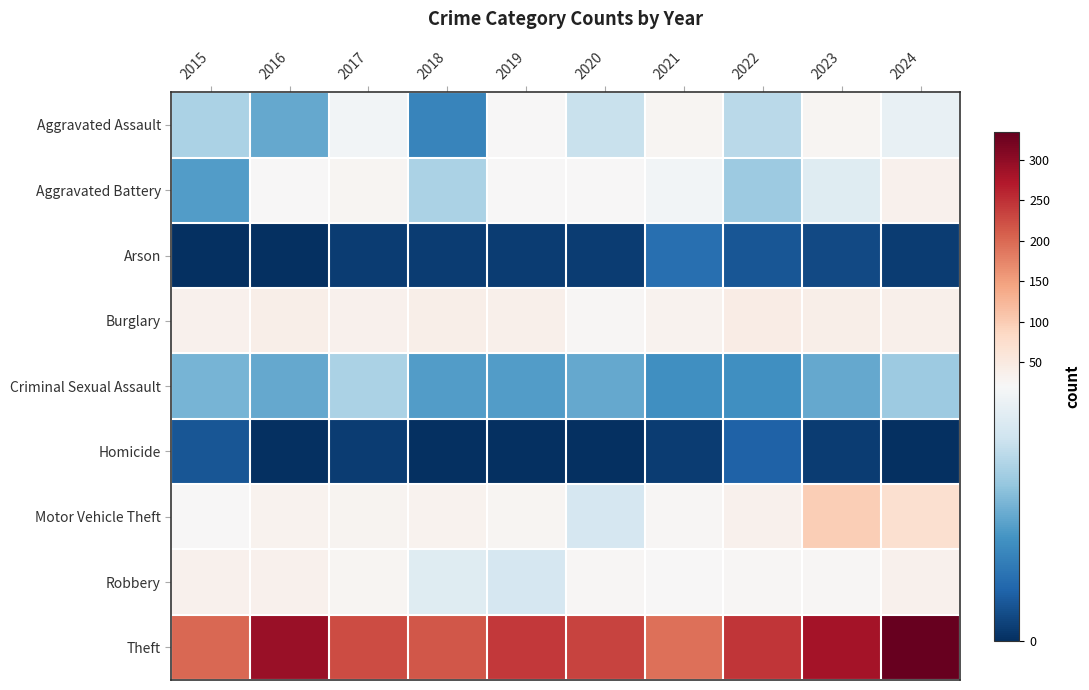

At how many categories does at least one series exceed 224?

7